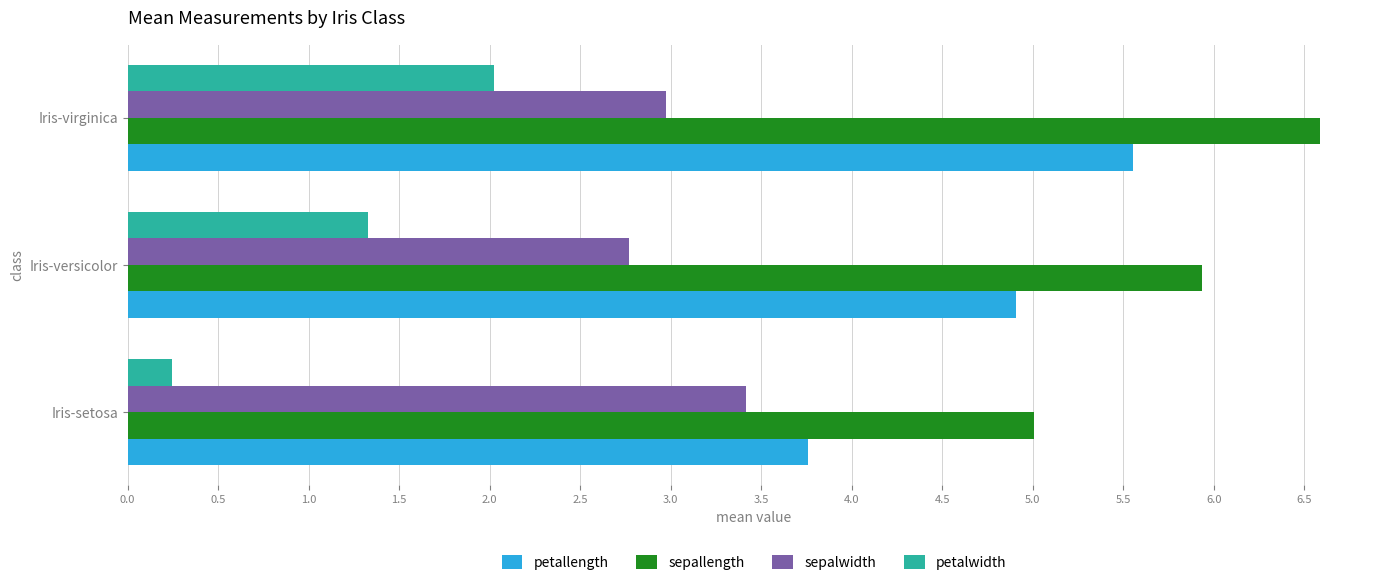

At which category is the sum across all series the highest?

Iris-virginica